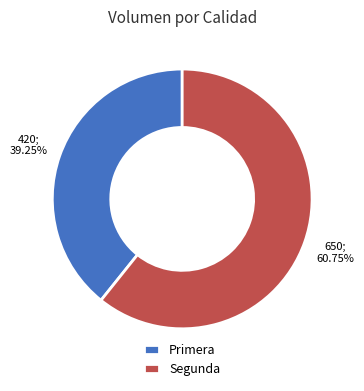

What is the largest slice in the pie chart?

Segunda